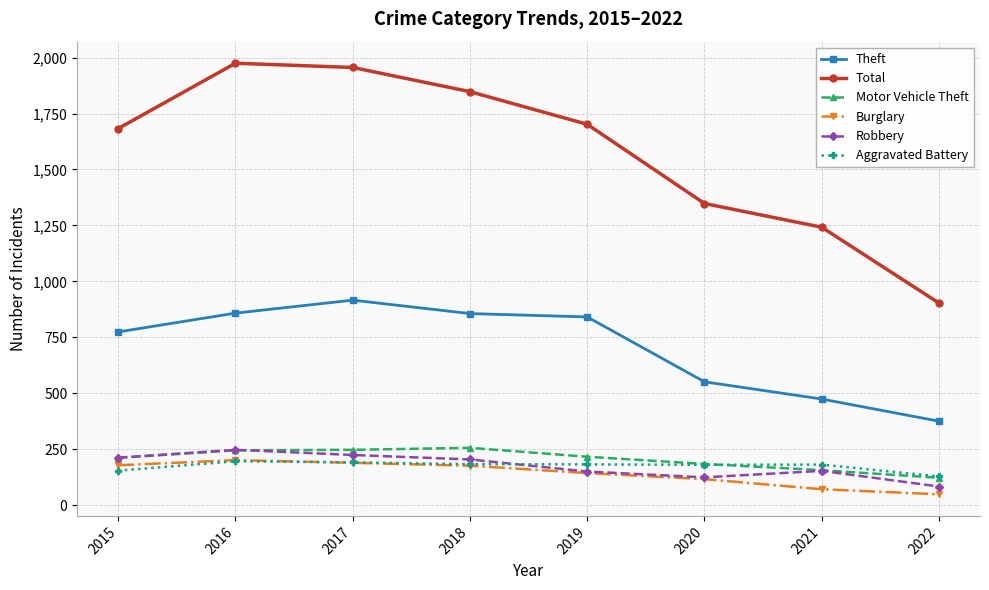

Which series has the widest spread of values?

Total